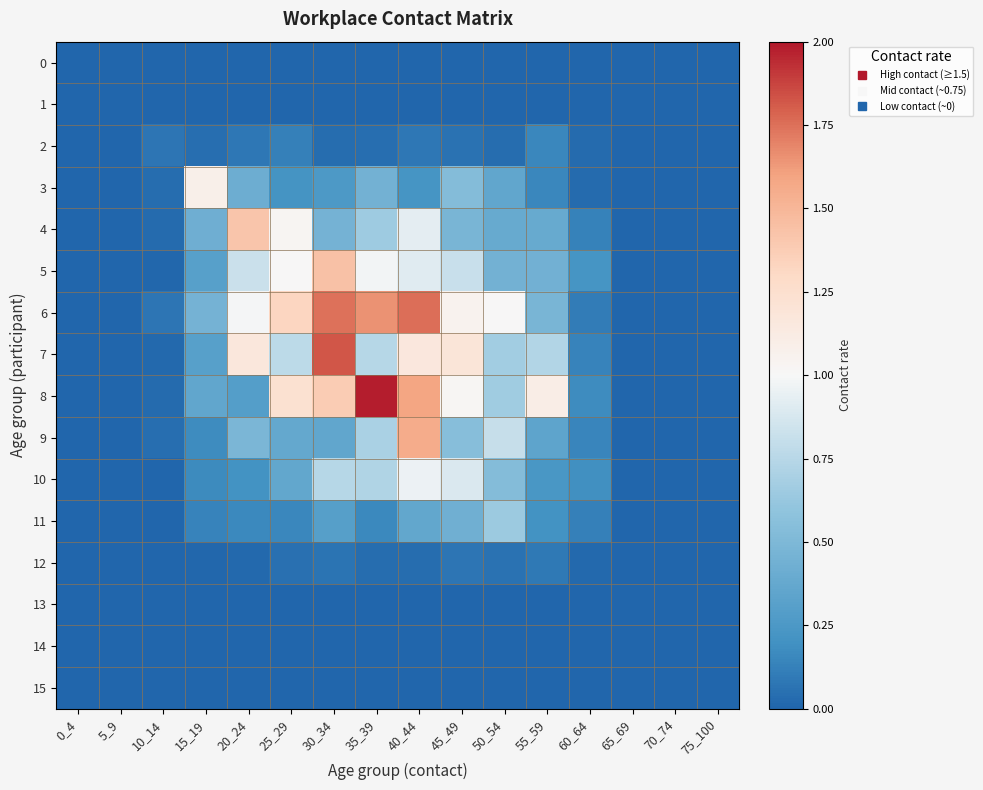

Count the number of data series in this chart.

16